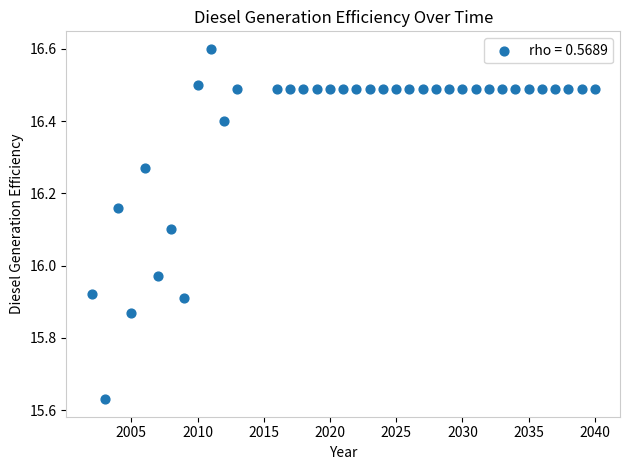

What is the range of Y values (max minus min)?

1.0